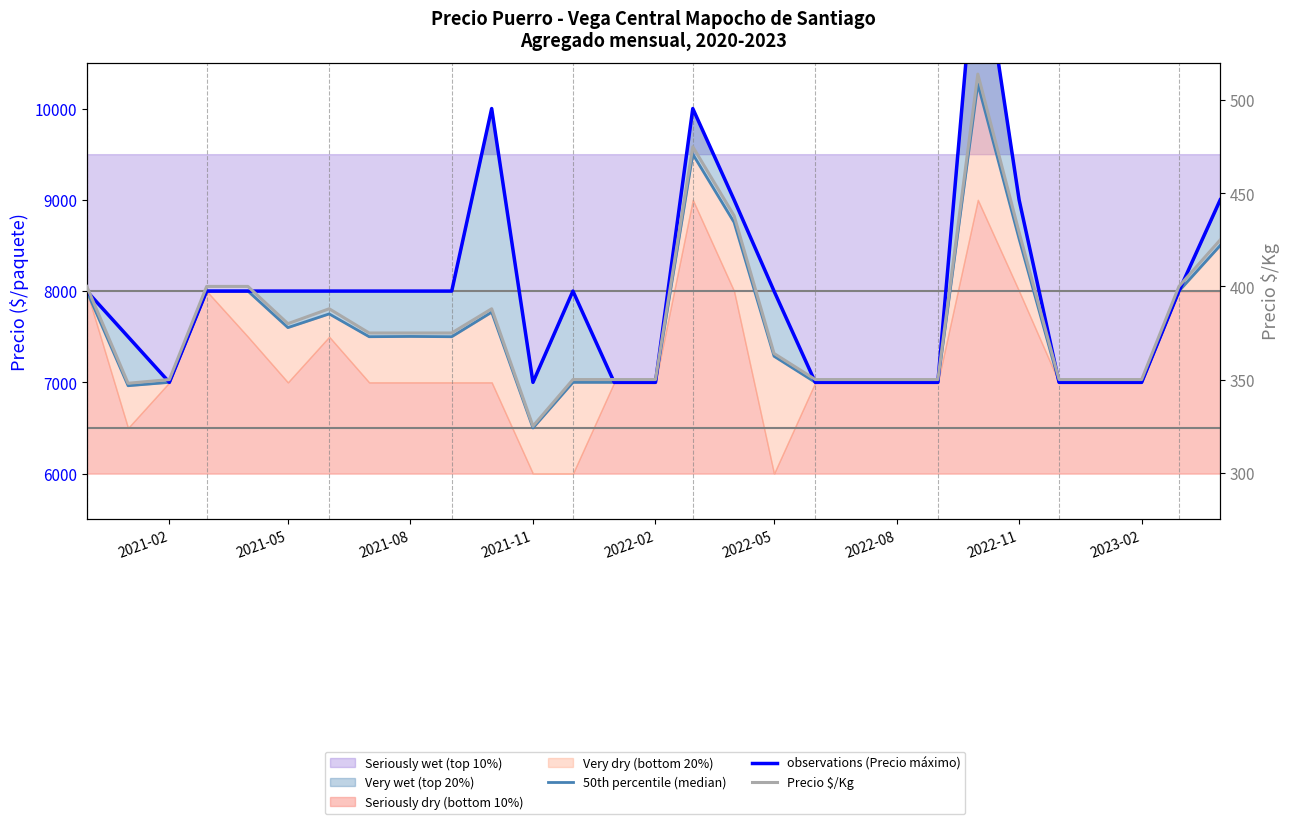

Does the chart display data point markers on the line(s)?

No